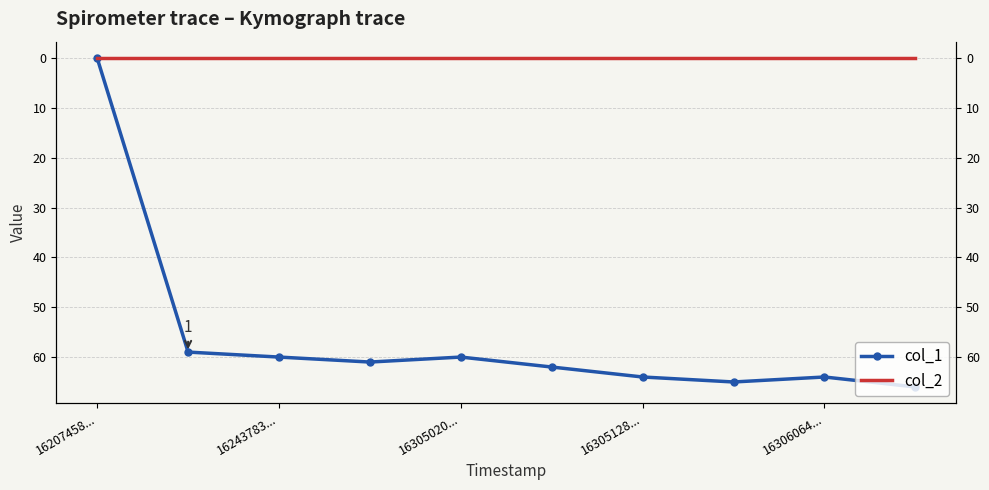

Rank the series at 16207458... from highest to lowest value.

col_1, col_2